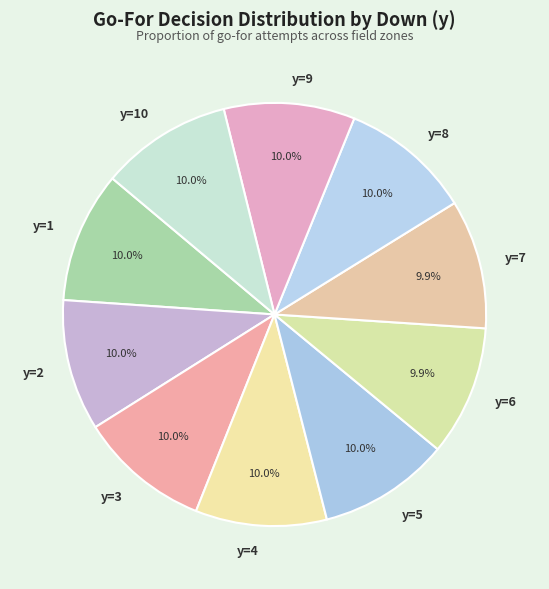

To the nearest percent, what is the average slice percentage?

10%